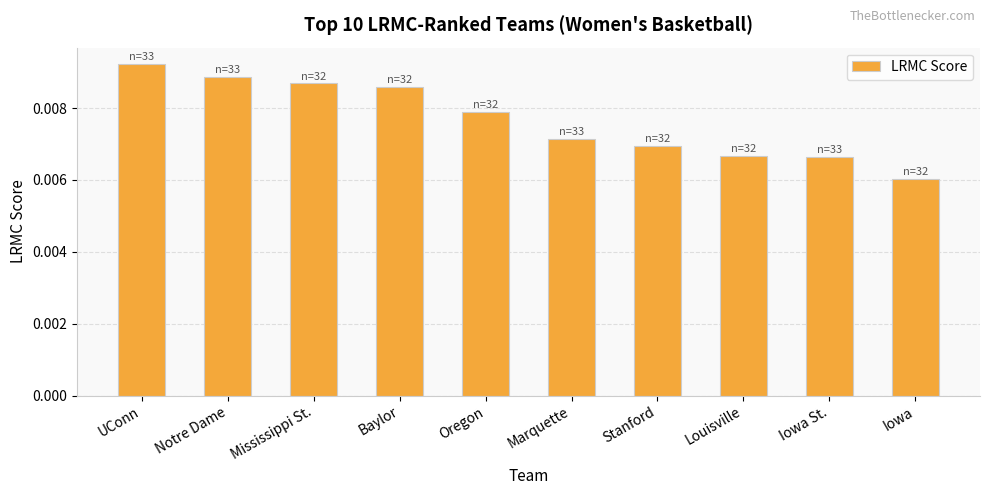

Where is the data nearest to the value 0?

Iowa